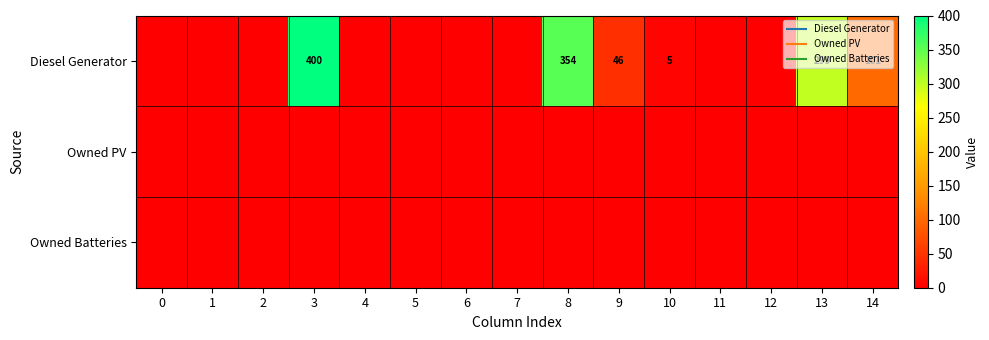

List the series in order of their peak value, highest first.

Diesel Generator, Owned PV, Owned Batteries